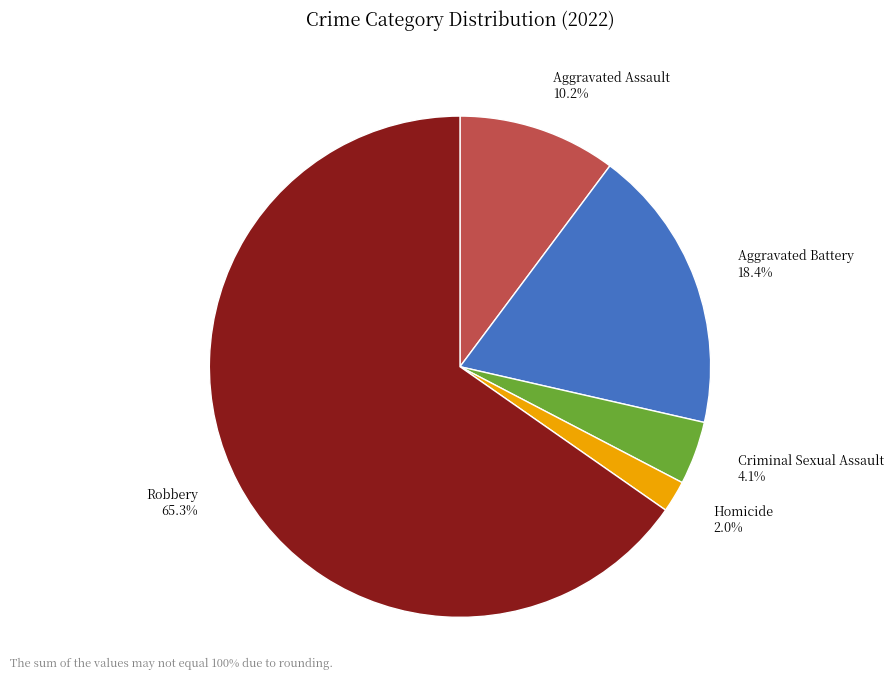

Is it true that Homicide is 10% of the pie?

False